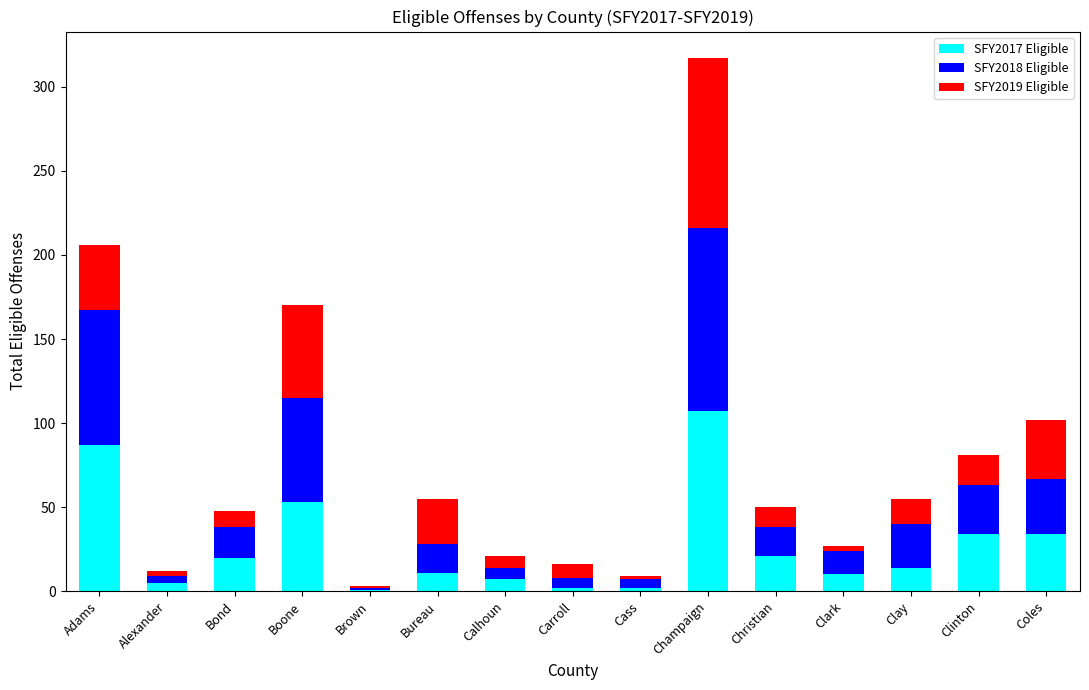

At which category is the sum across all series the highest?

Champaign